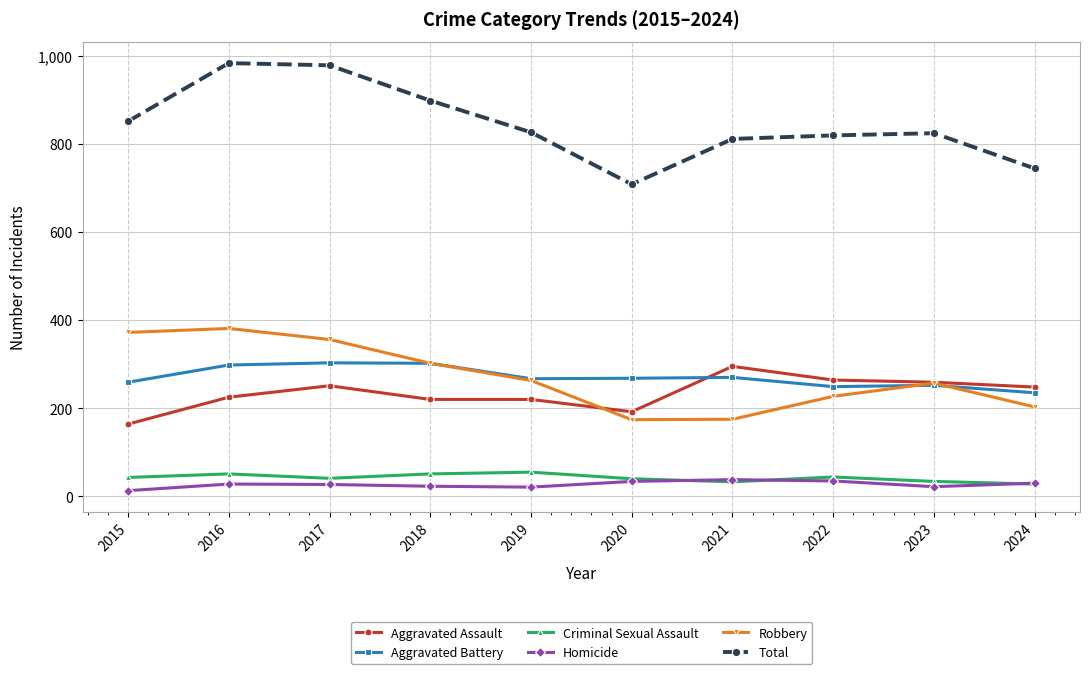

What is the lowest value of the Aggravated Assault series?

164